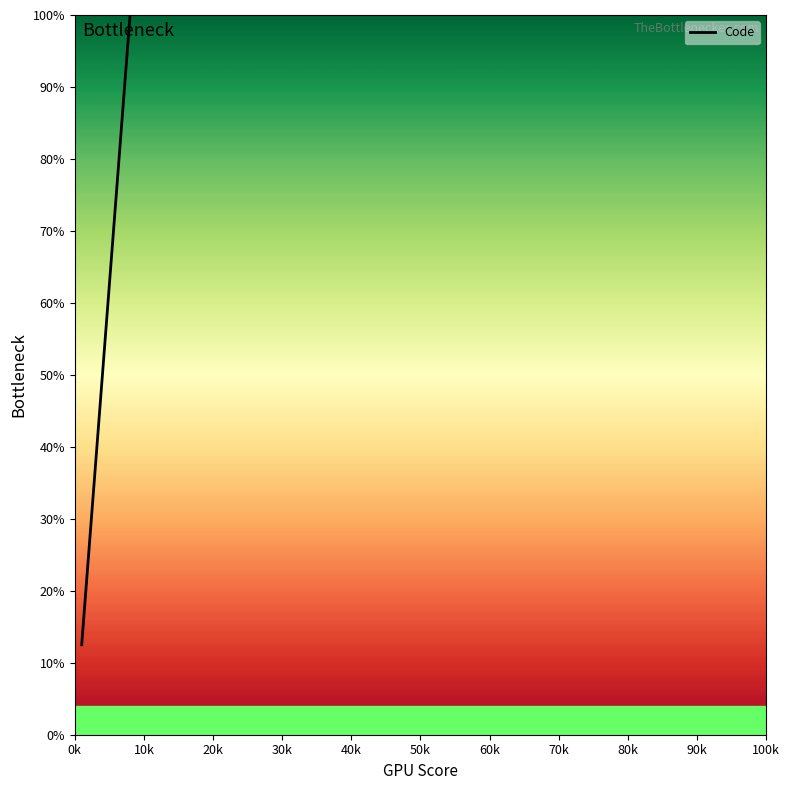

True or false: the data has more than 2 interior local peaks.

False